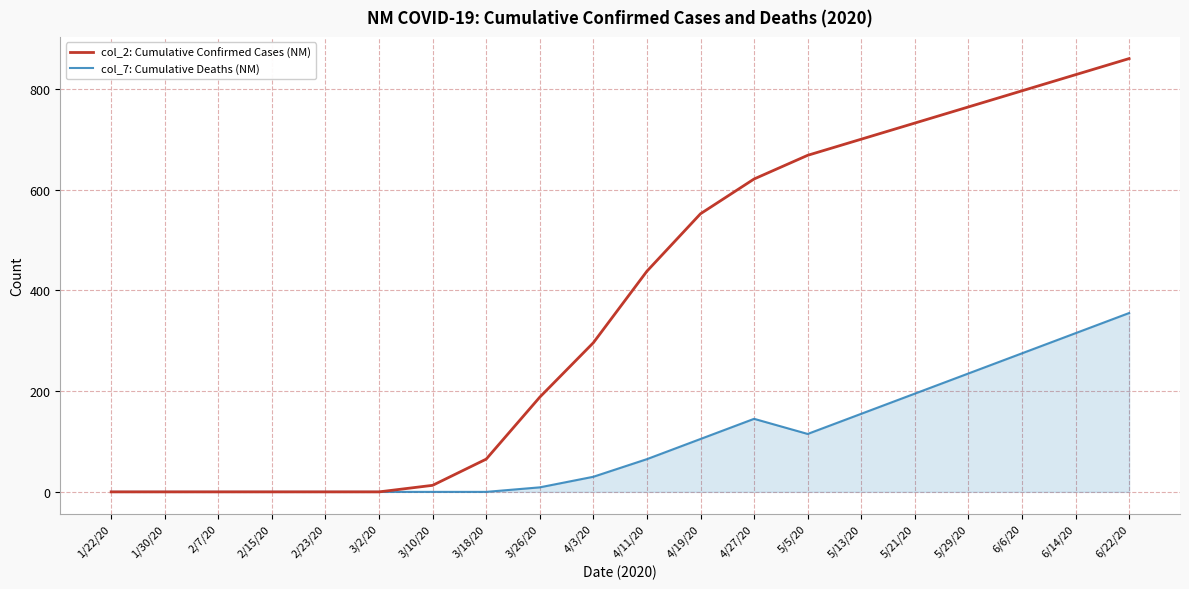

Reading left to right, transcribe all the data shown in this chart.

col_2: Cumulative Confirmed Cases (NM): 0	0	0	0	0	0	13	65	188	296	438	552	621	668	700	732	764	796	828	860
col_7: Cumulative Deaths (NM): 0	0	0	0	0	0	0	0	9	30	65	105	145	115	155	195	235	275	315	355